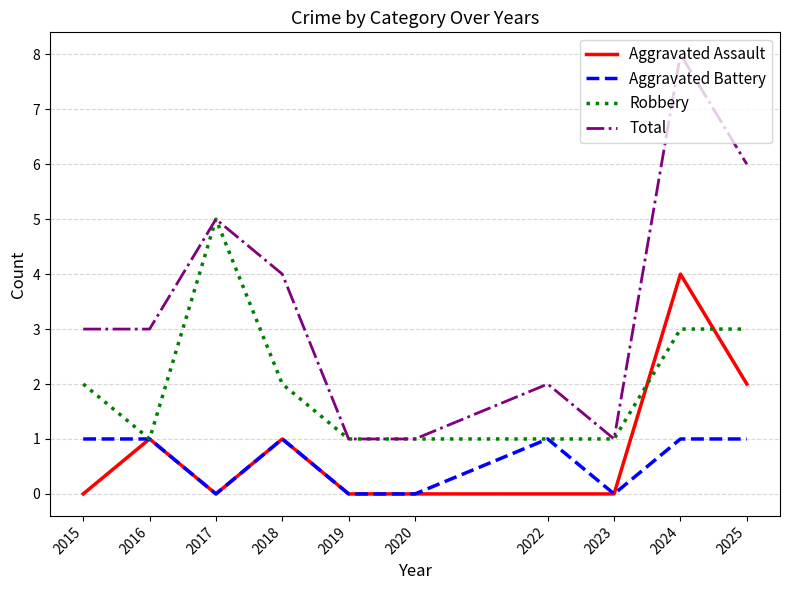

True or false: Aggravated Assault has a value of 0 at 2020.

True